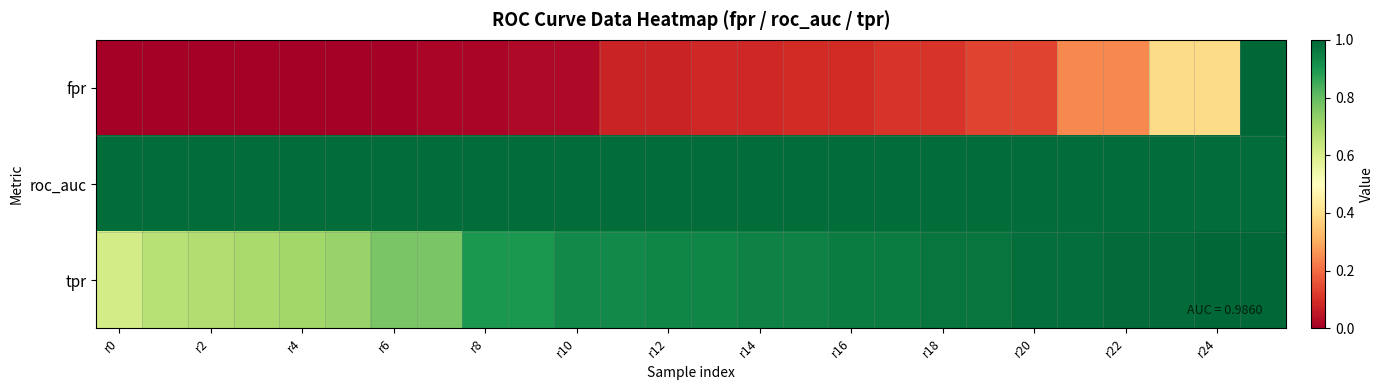

Which series has the widest spread of values?

fpr